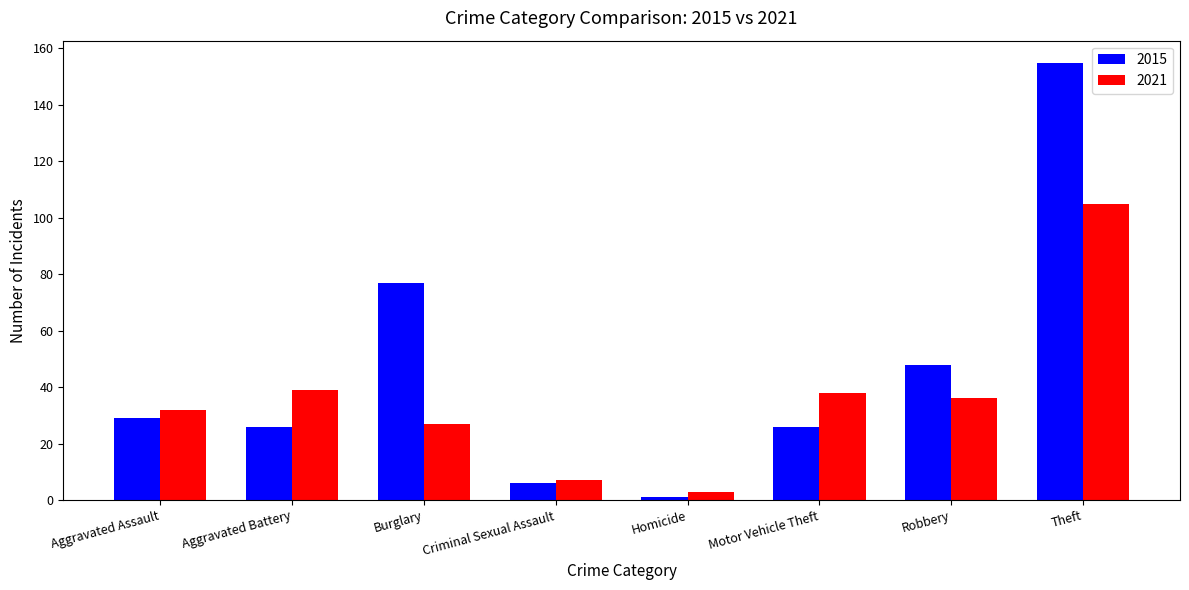

What is the difference between the 2015 values at Homicide and Aggravated Battery?

25